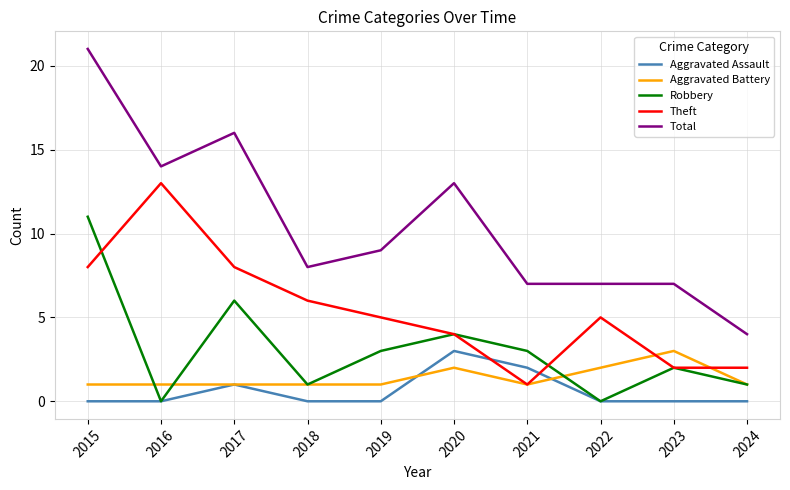

At which label does Total reach its peak?

2015